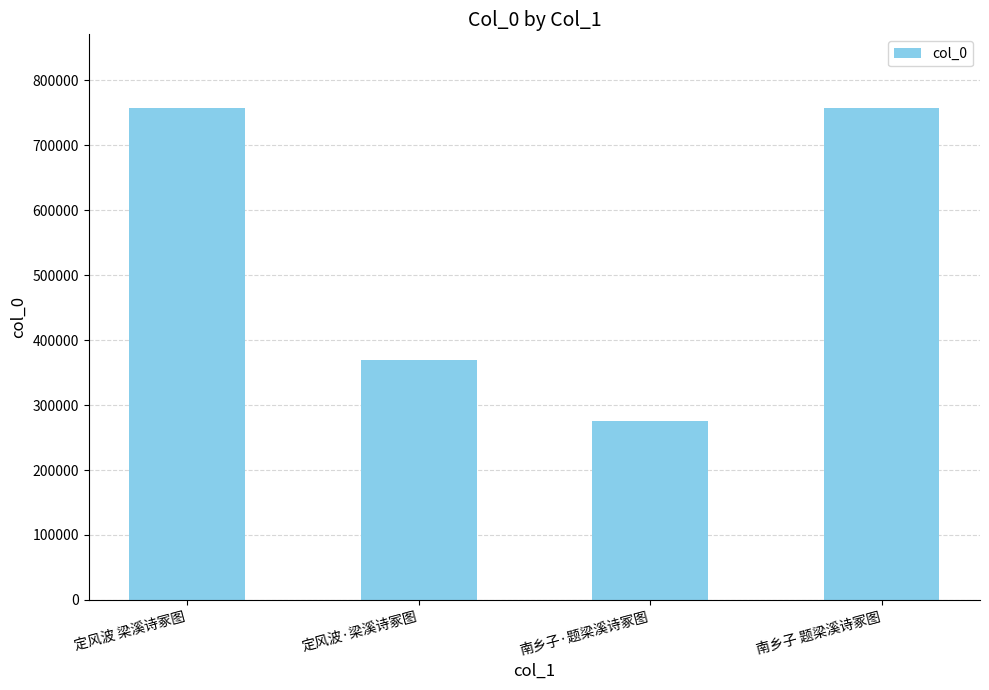

What is the sum of all values?

2159765